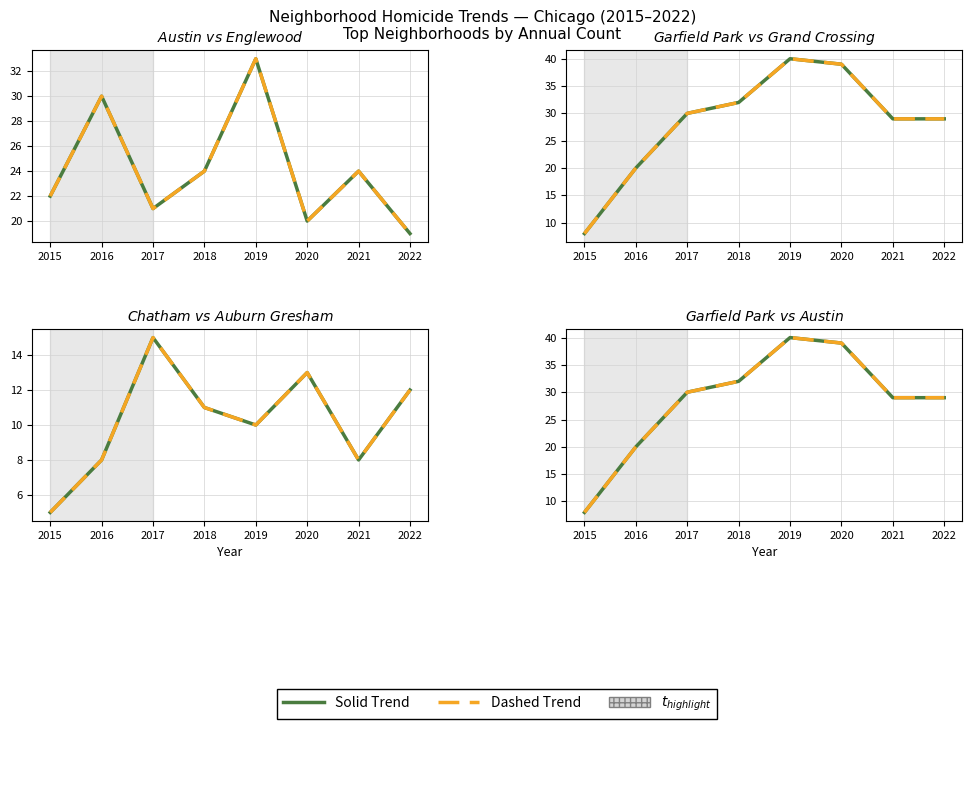

The Austin series shows 36 at 2015. True or false?

False